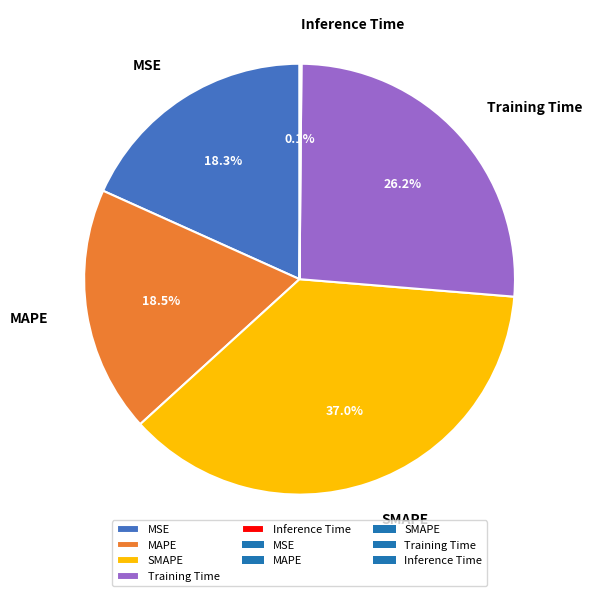

Is it true that MSE is 18% of the pie?

True